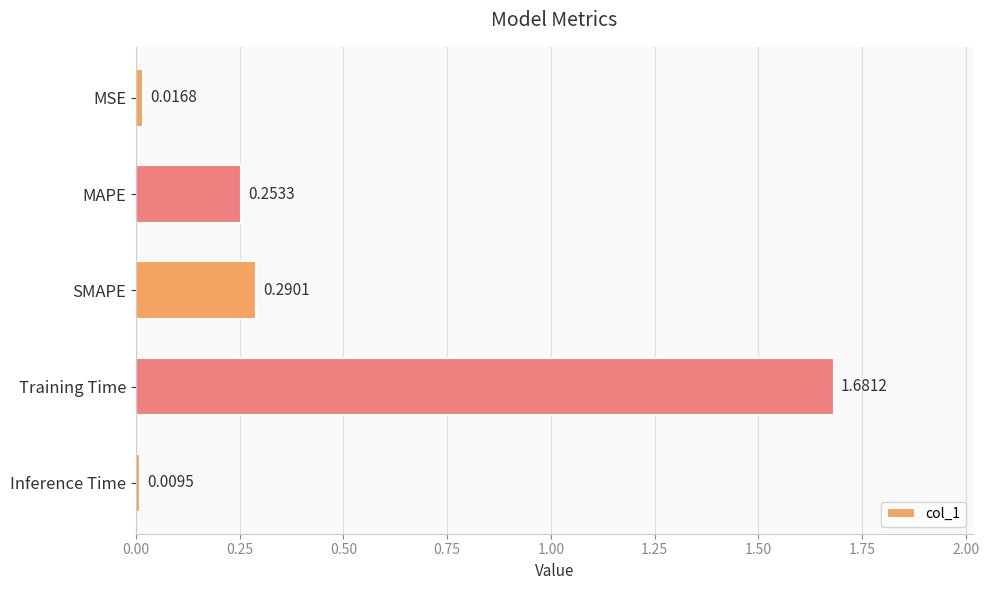

What is the sum of all values?

2.3